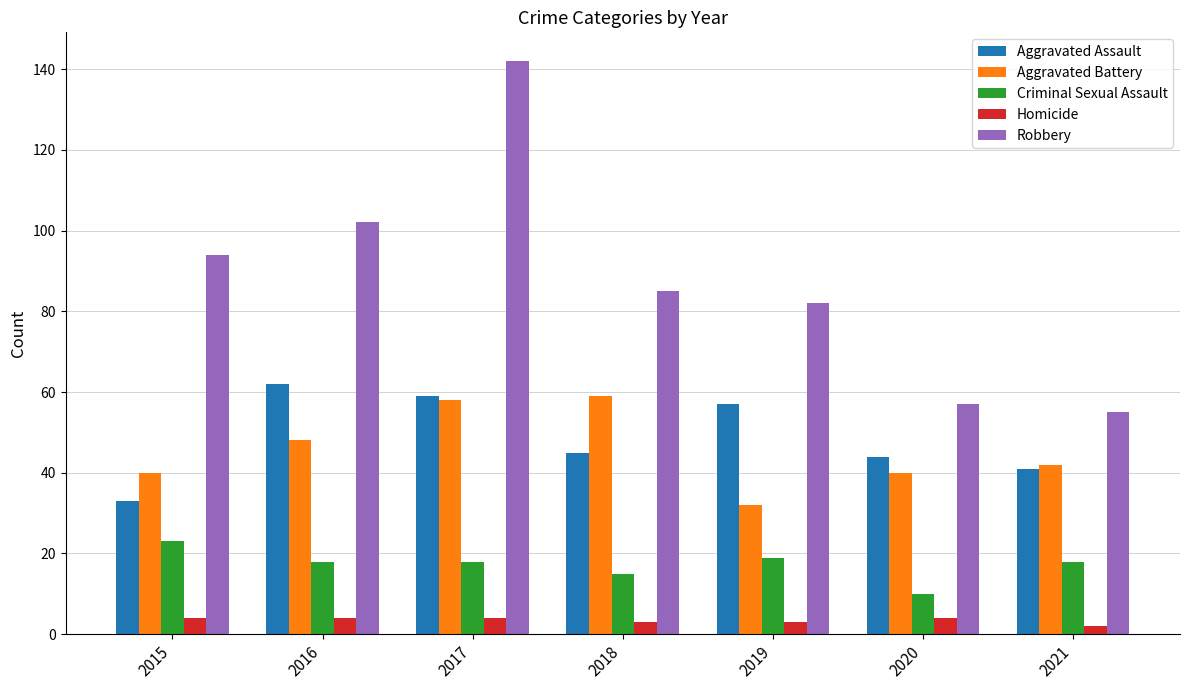

Reading left to right, extract all data points from this chart.

Aggravated Assault: 2015=33	2016=62	2017=59	2018=45	2019=57	2020=44	2021=41
Aggravated Battery: 2015=40	2016=48	2017=58	2018=59	2019=32	2020=40	2021=42
Criminal Sexual Assault: 2015=23	2016=18	2017=18	2018=15	2019=19	2020=10	2021=18
Homicide: 2015=4	2016=4	2017=4	2018=3	2019=3	2020=4	2021=2
Robbery: 2015=94	2016=102	2017=142	2018=85	2019=82	2020=57	2021=55